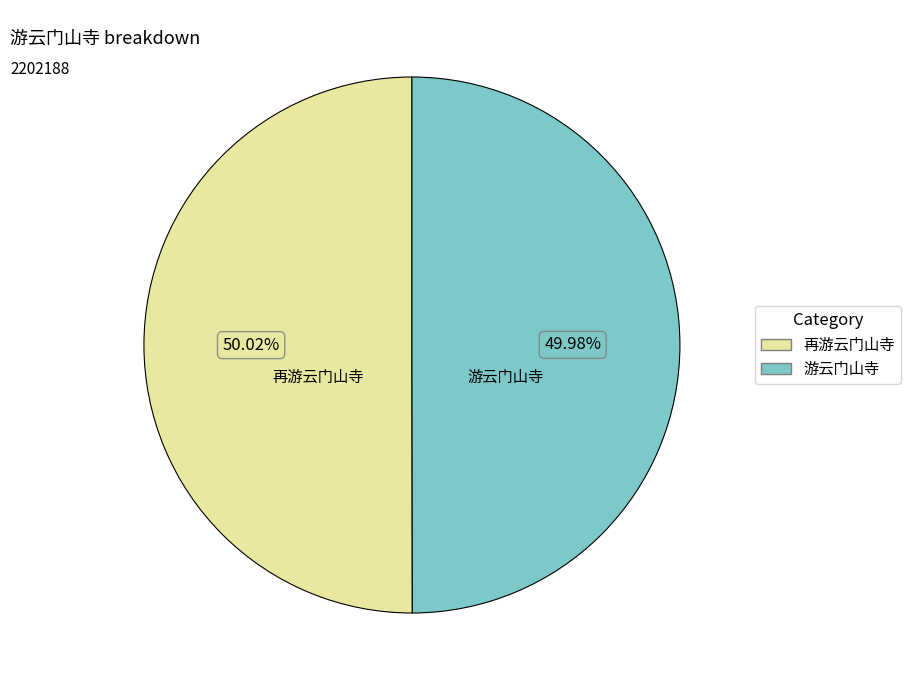

Is there any slice that represents more than half of the pie?

Yes